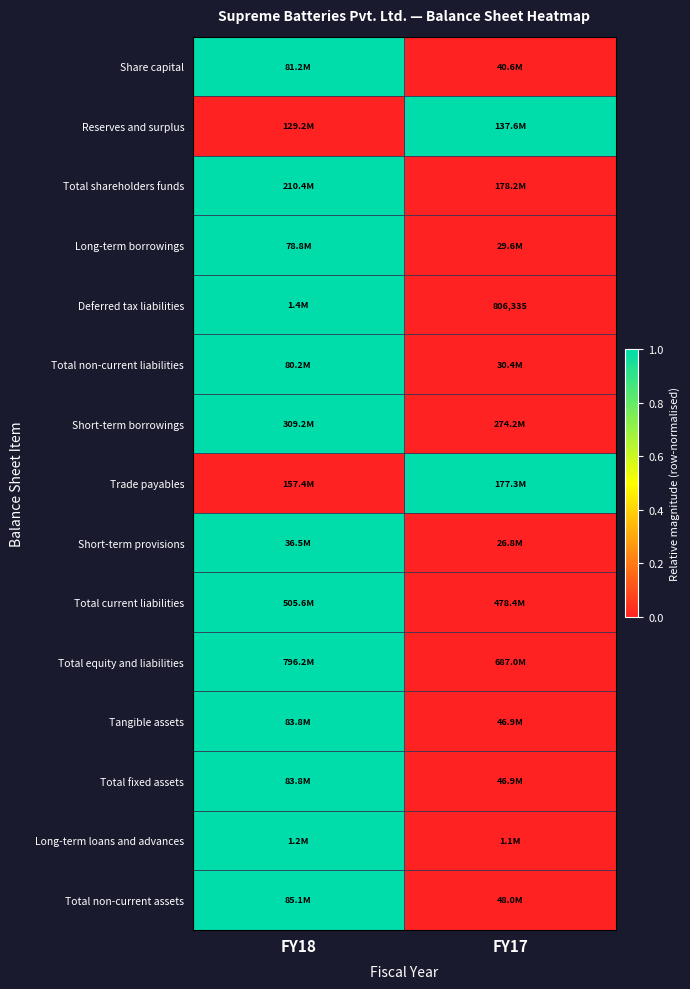

At how many categories does at least one series exceed 0?

2